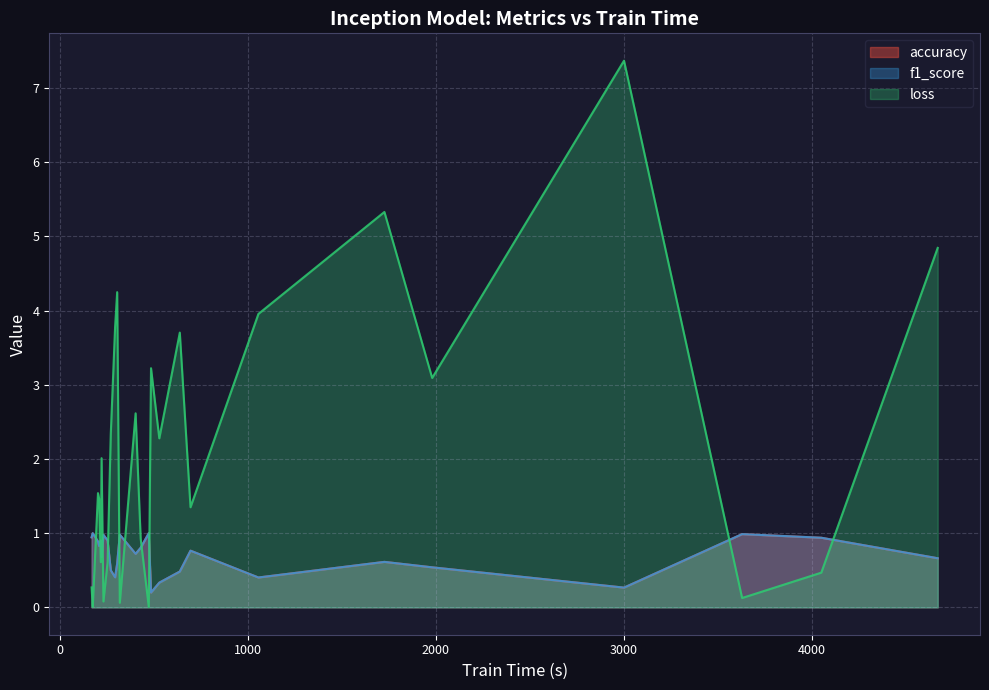

True or false: loss and f1_score intersect in this chart.

True